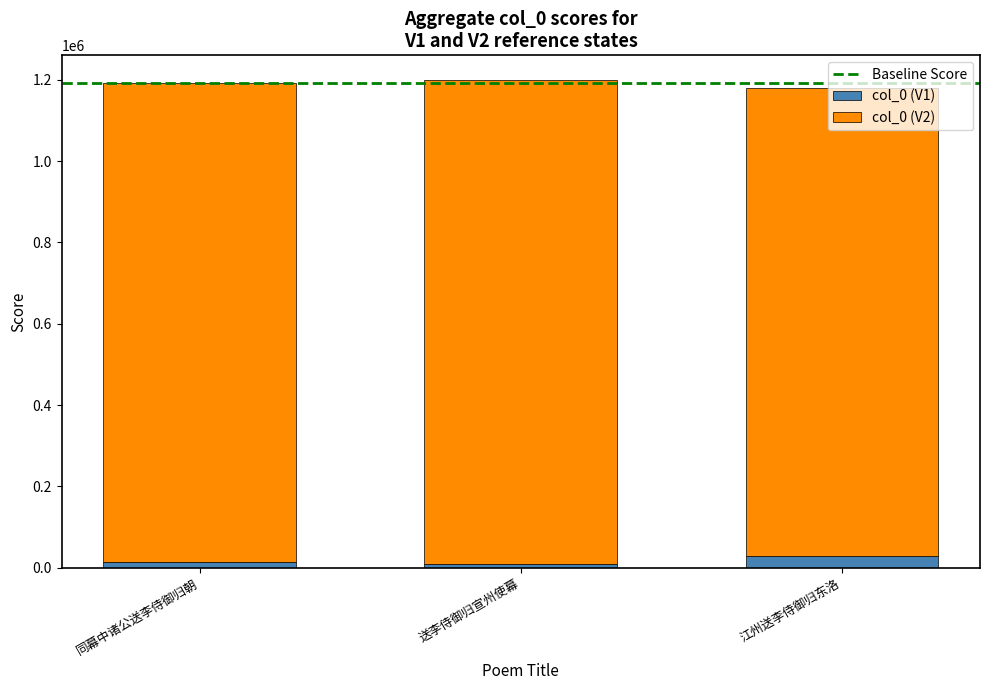

Is it true that col_0 (V1) equals 29538 at 江州送李侍御归东洛?

True